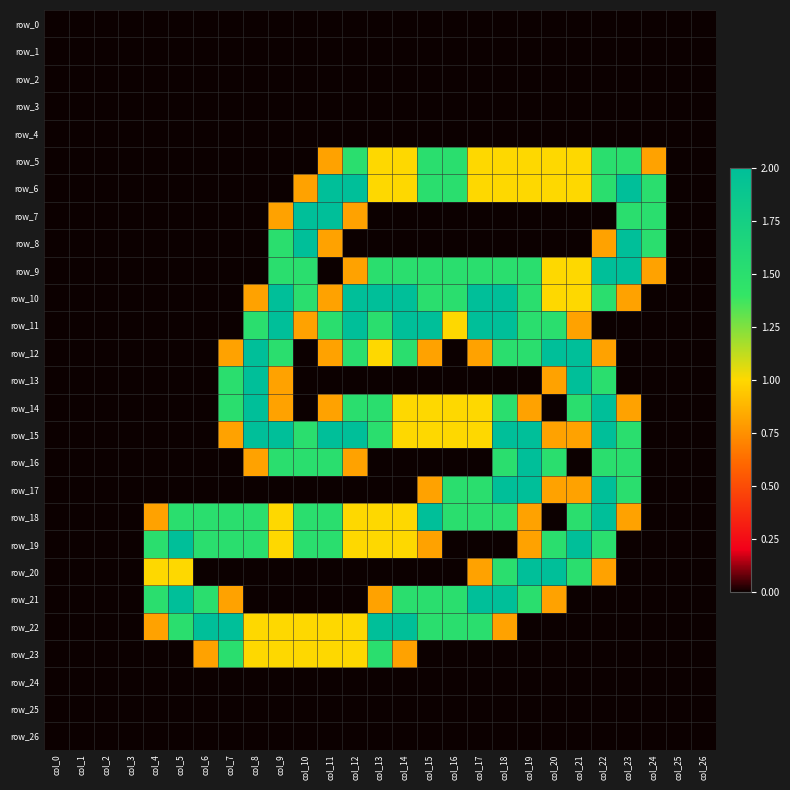

Is it true that row_11 equals 0.0 at col_26?

True